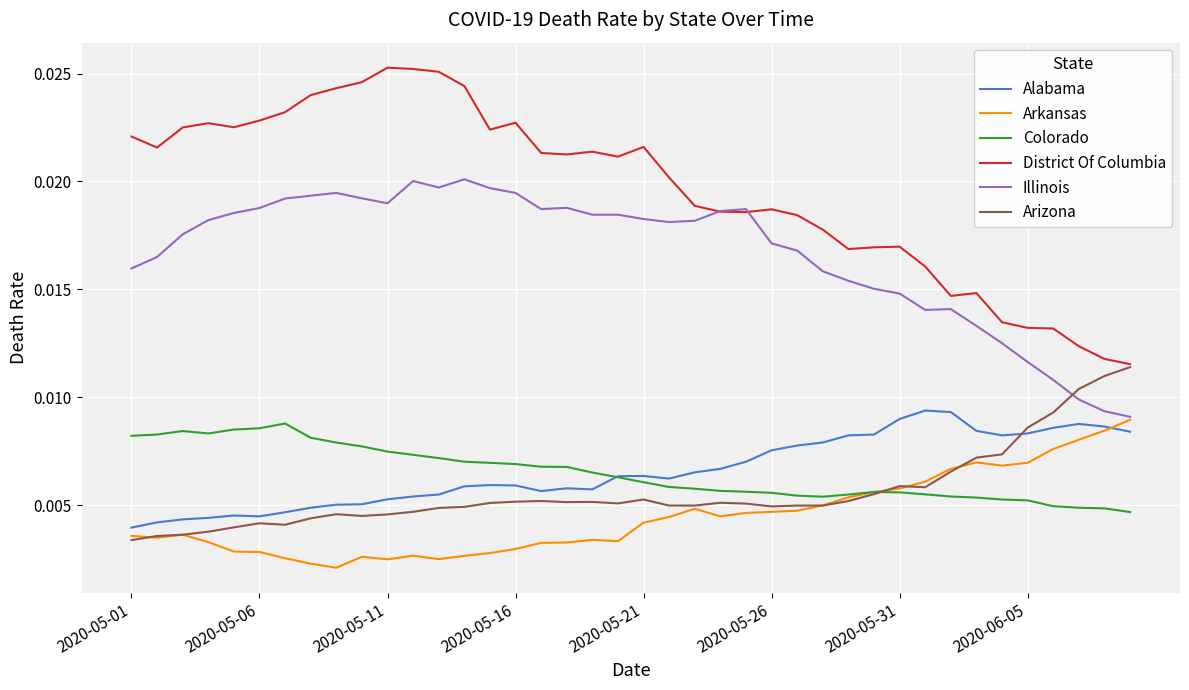

Which series has the largest total across all categories?

District Of Columbia